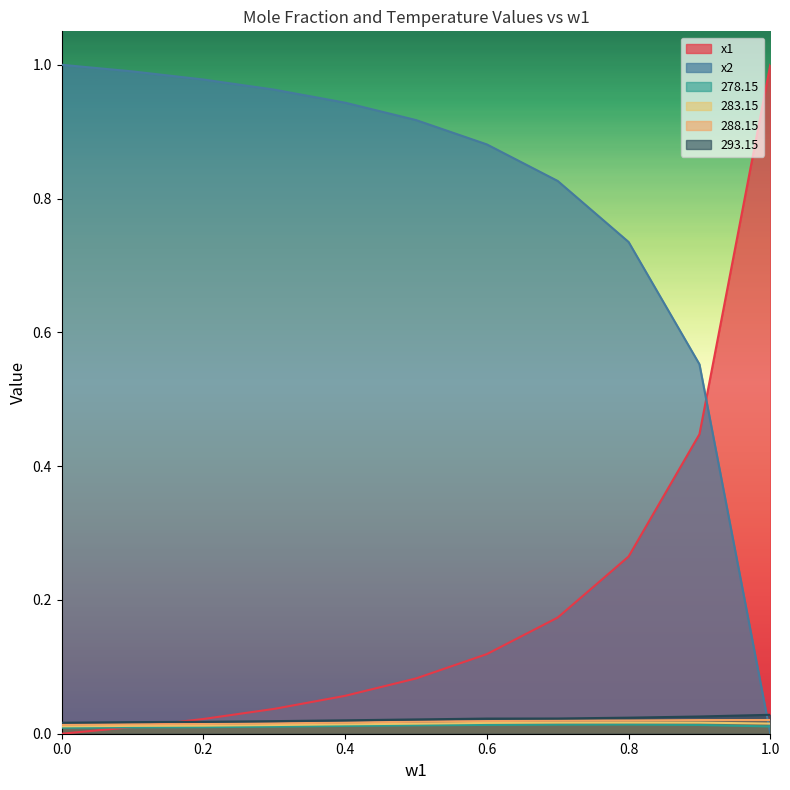

True or false: 288.15 has a value of 0.0 at 0.3.

False